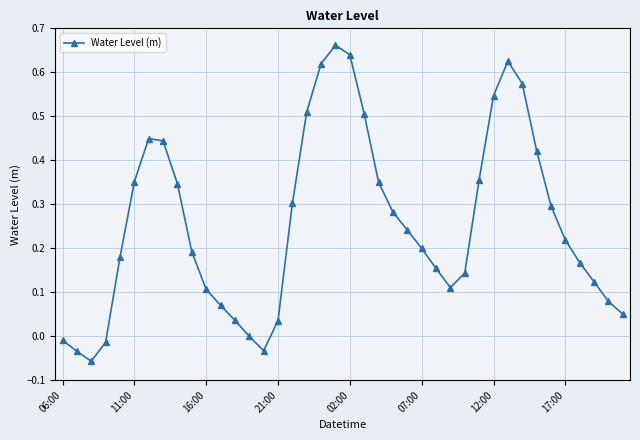

How many interior local peaks (higher than both neighbors) does the data have?

3